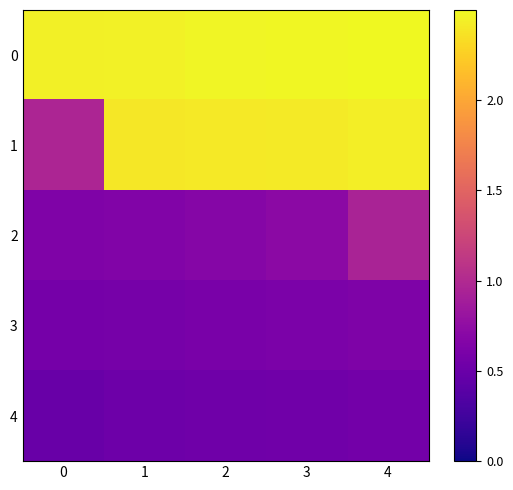

What is the minimum value shown in the chart?

0.5